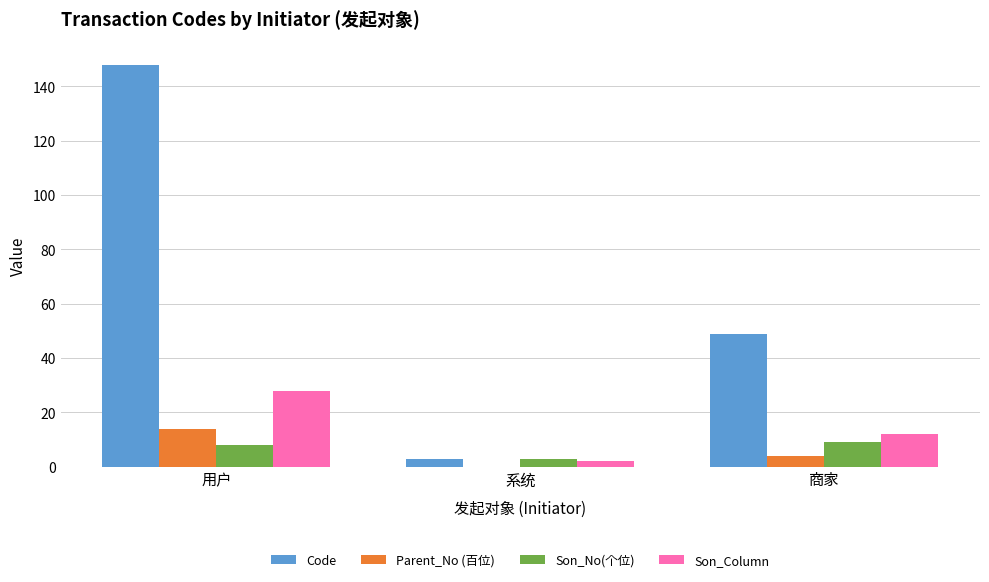

How many groups of bars are there?

3